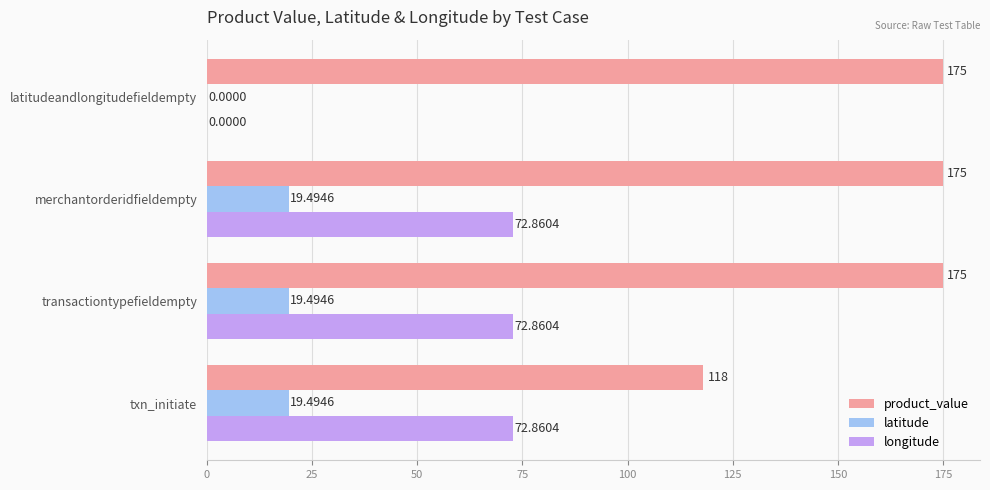

Which series changed the most between merchantorderidfieldempty and latitudeandlongitudefieldempty?

longitude